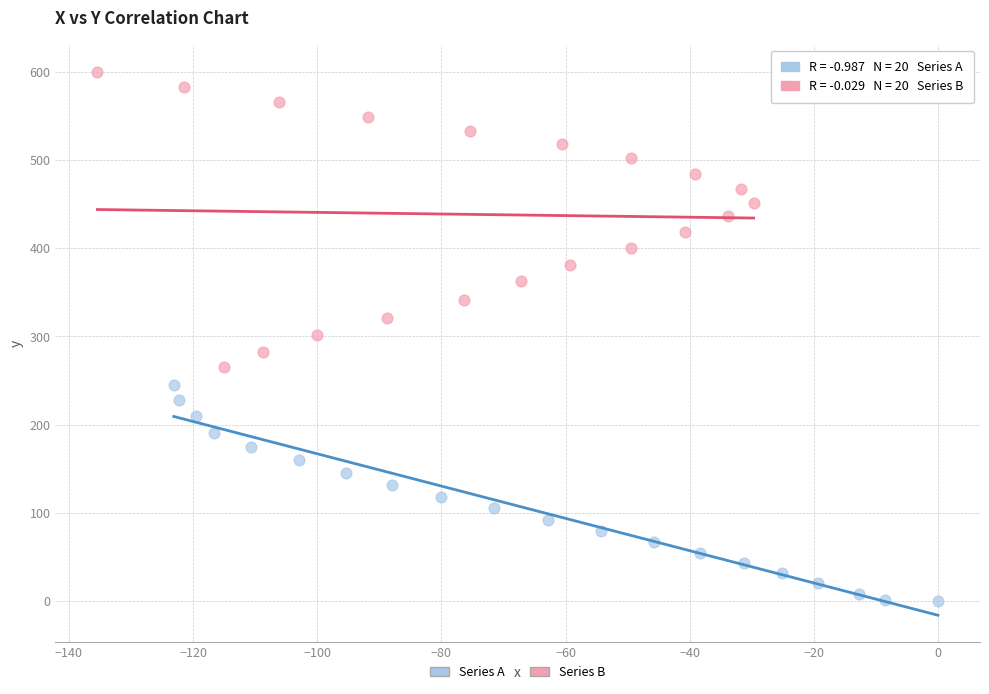

Which series reaches the maximum Y coordinate?

Series B